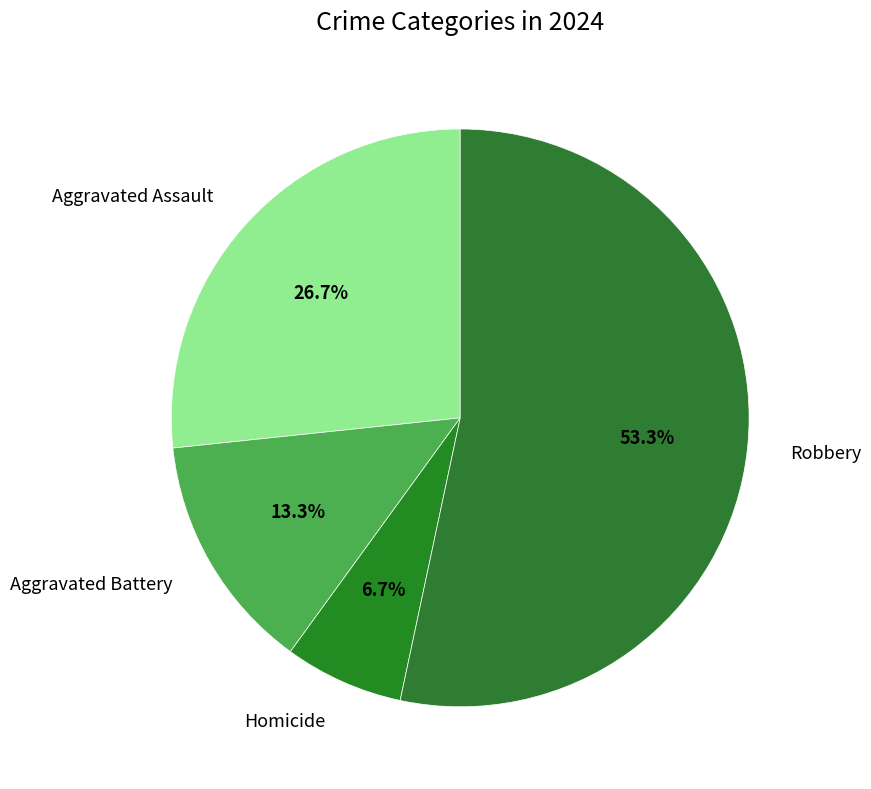

Count the number of slices in the pie.

4